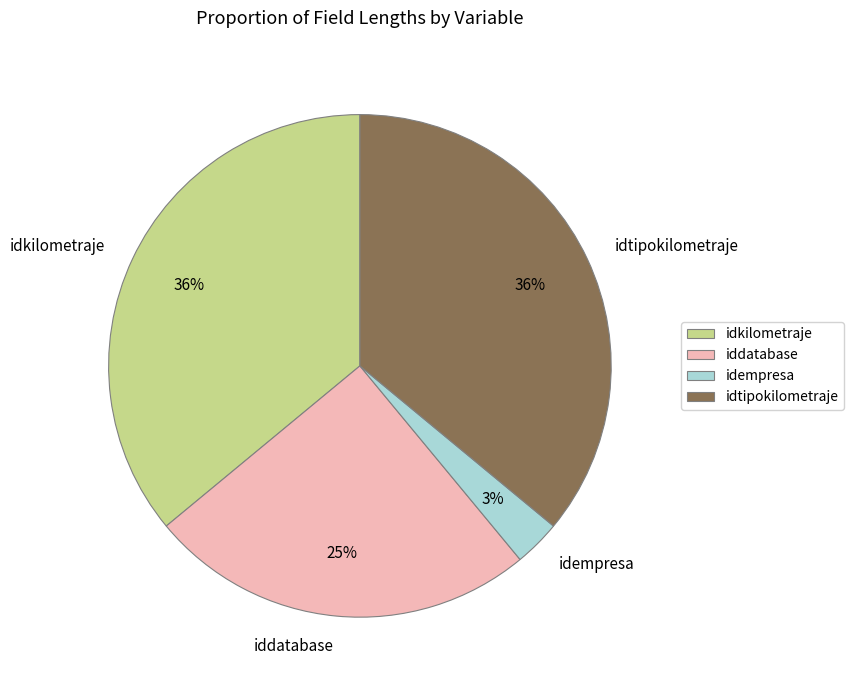

Is there any slice that represents more than half of the pie?

No